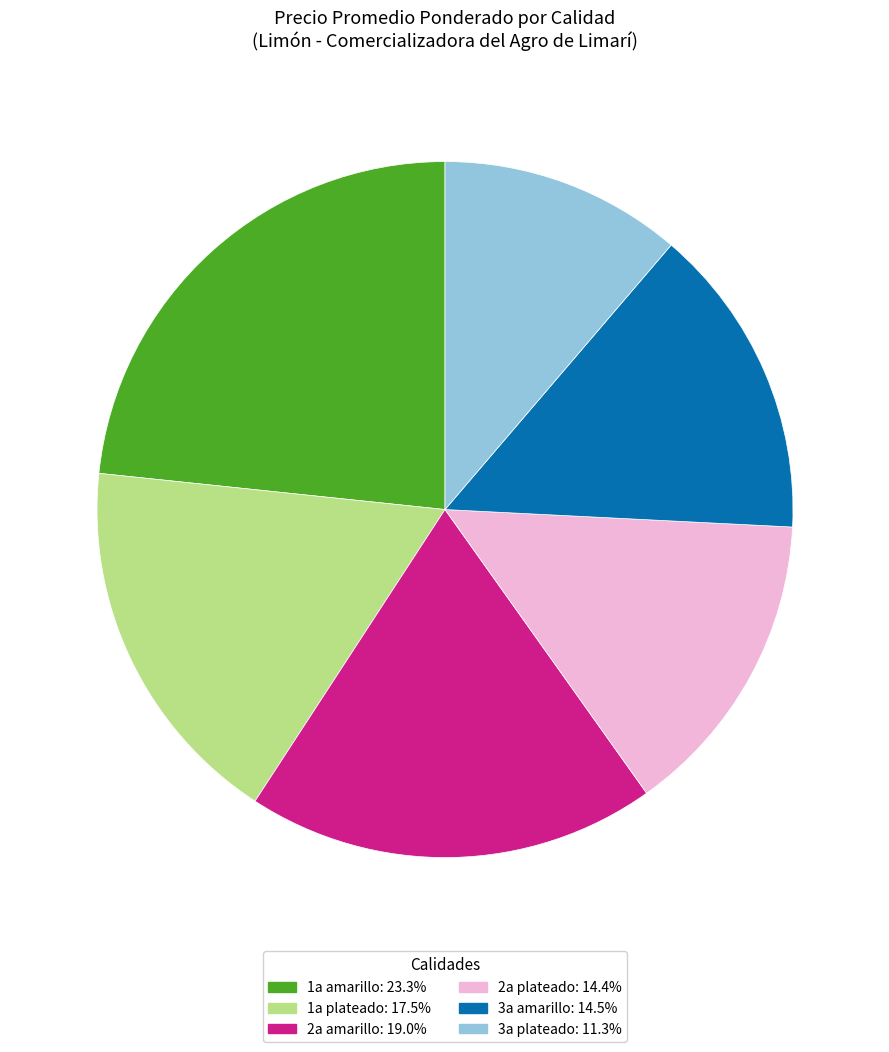

Does any single category account for the majority?

No